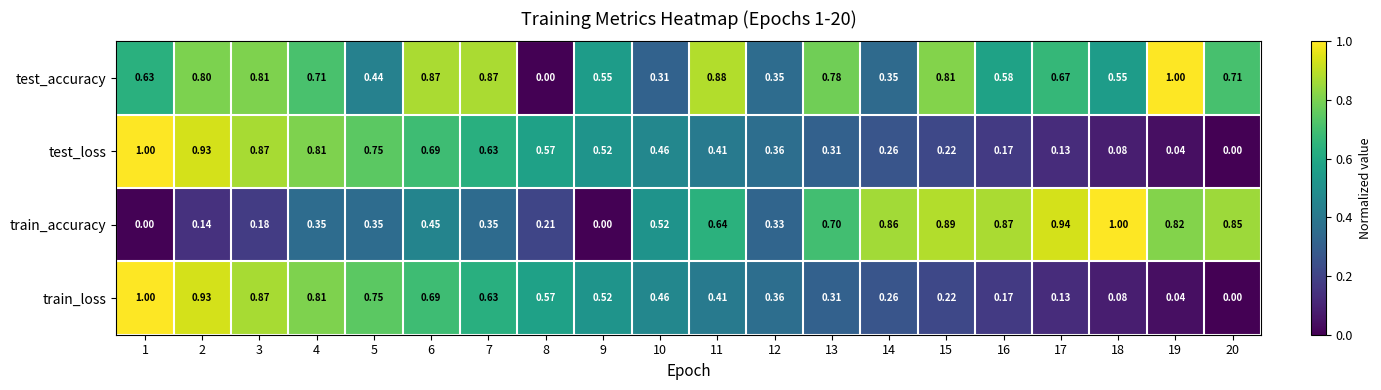

Which series has the largest total across all categories?

test_accuracy